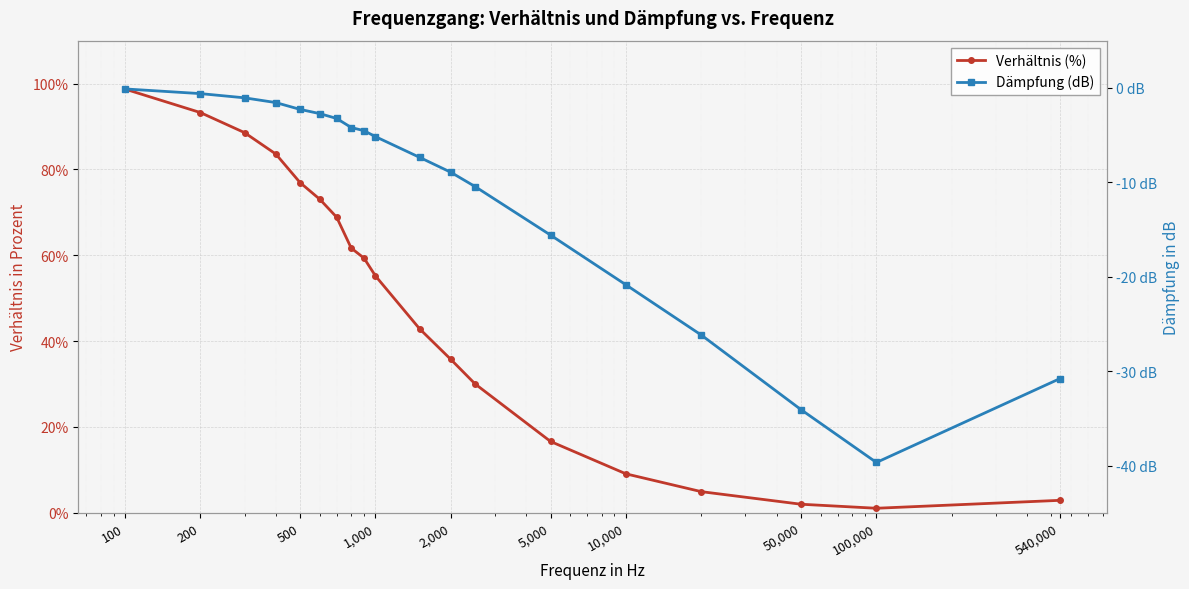

What position from the right is 5,000?

6